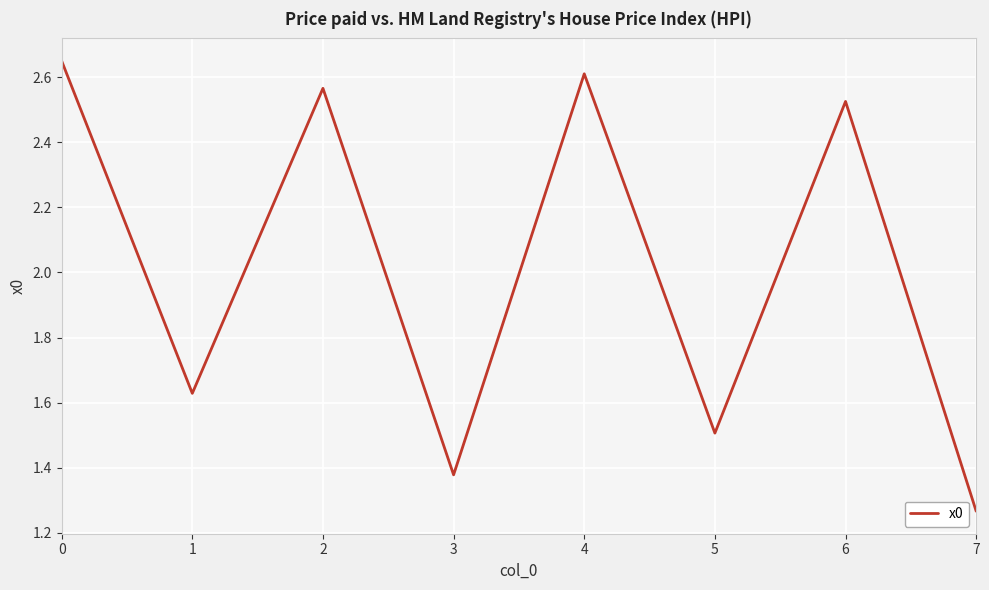

Which label corresponds to the smallest value in the chart?

7